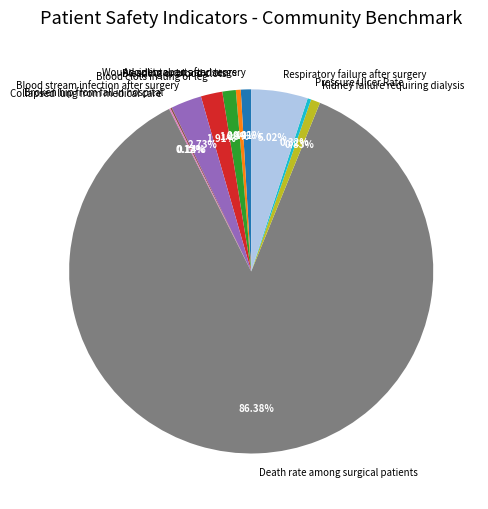

Is there a majority slice in this chart?

Yes